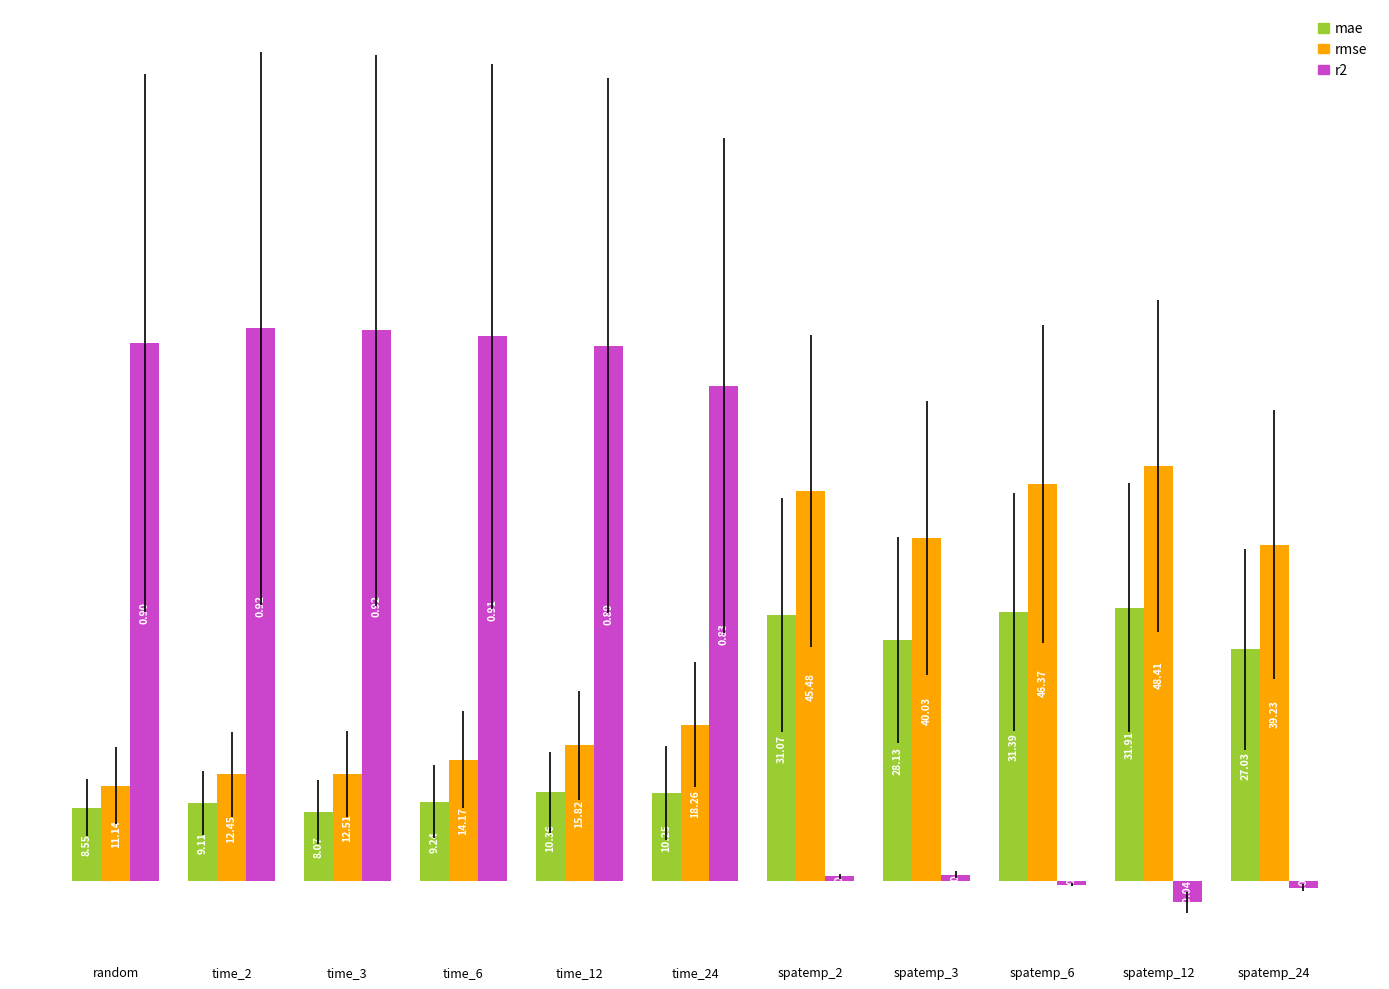

At spatemp_12, list the series in order from smallest to largest.

r2, mae, rmse